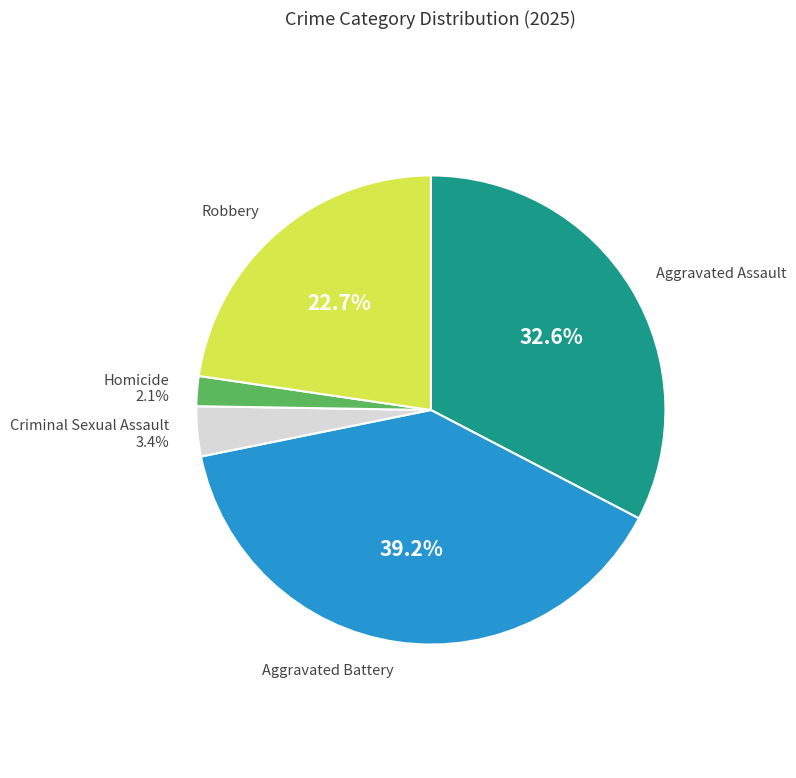

To the nearest percent, what is the difference between the largest and smallest slice percentages?

37%